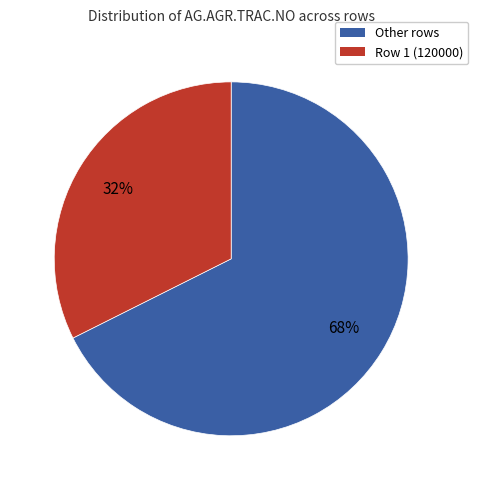

Rank the categories by value from lowest to highest.

Row 1 (120000), Other rows